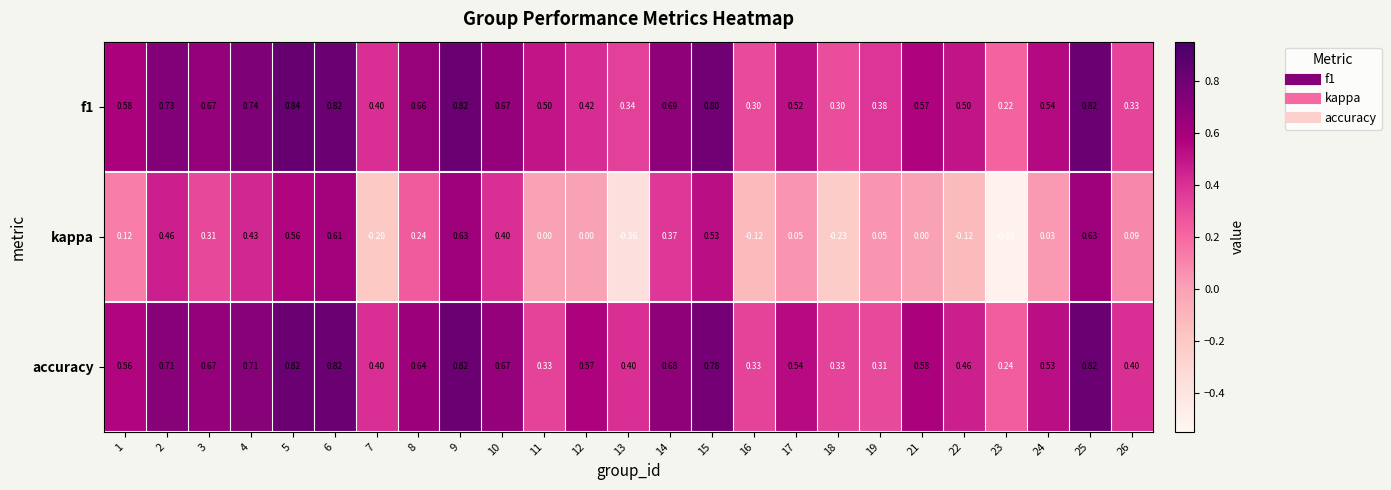

Which series has the largest range (max minus min)?

kappa